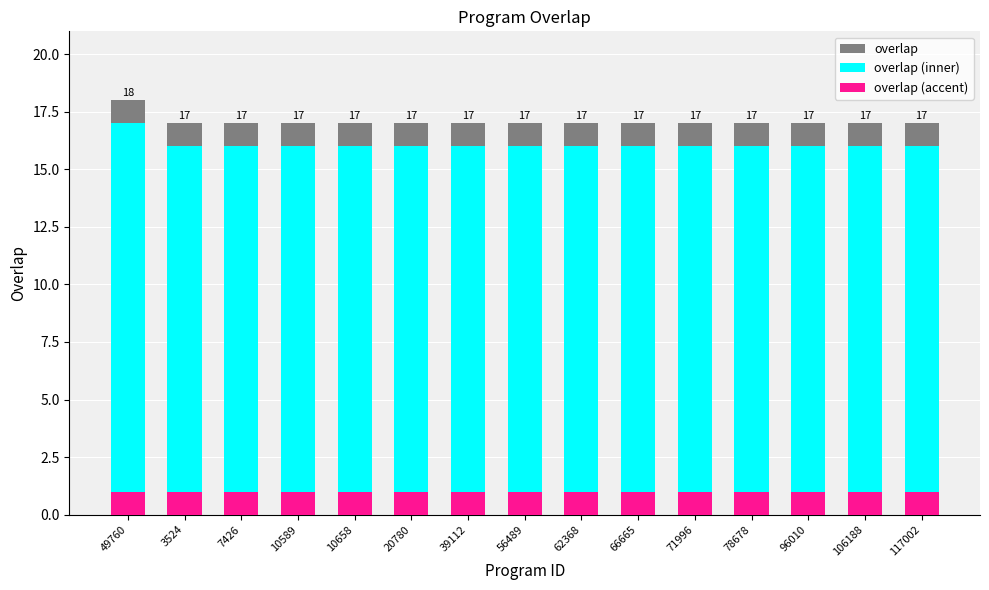

At which category does the chart reach its peak across all series?

49760